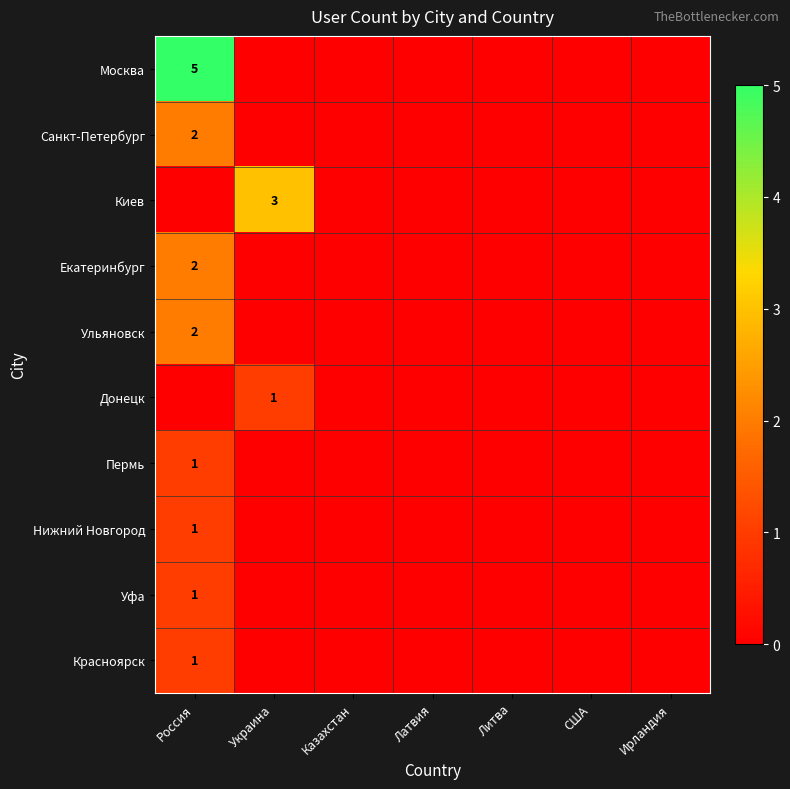

True or false: Санкт-Петербург has a value of 1 at Россия.

False